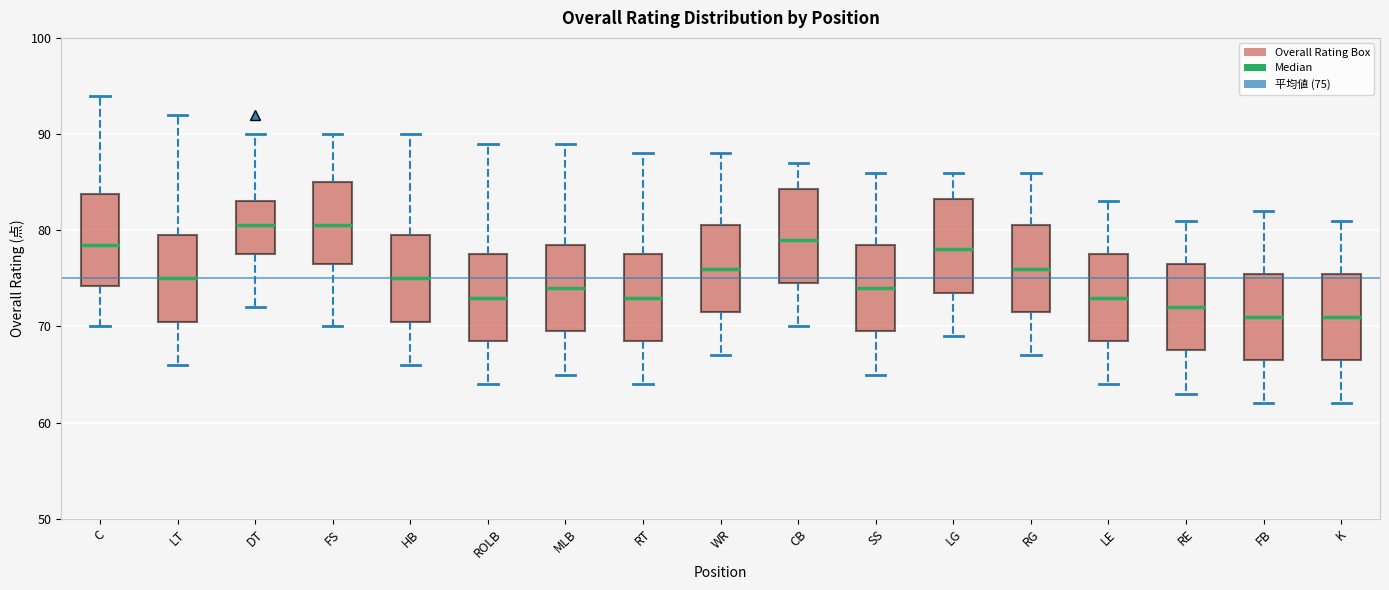

Where does the upper whisker of the box for DT end on the y-axis? The values are not printed on the chart, so give them approximately, as read against the axis.

90